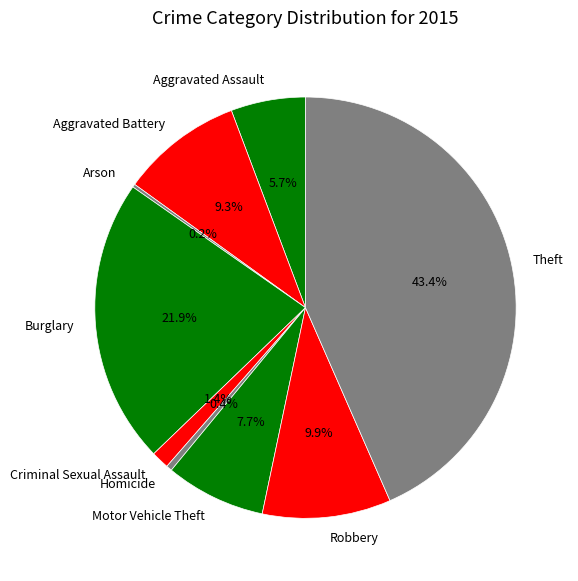

Which slice is the largest?

Theft